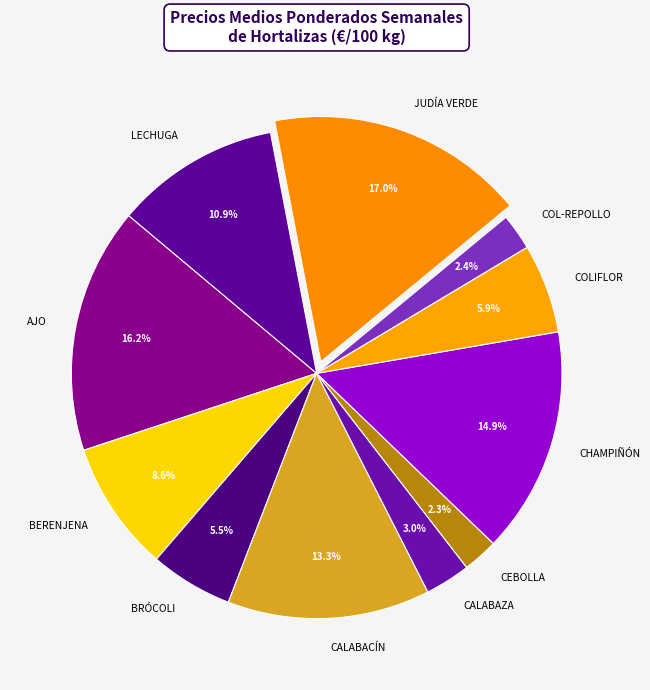

To the nearest percent, what is the difference between the LECHUGA and CALABACÍN slice percentages?

2%